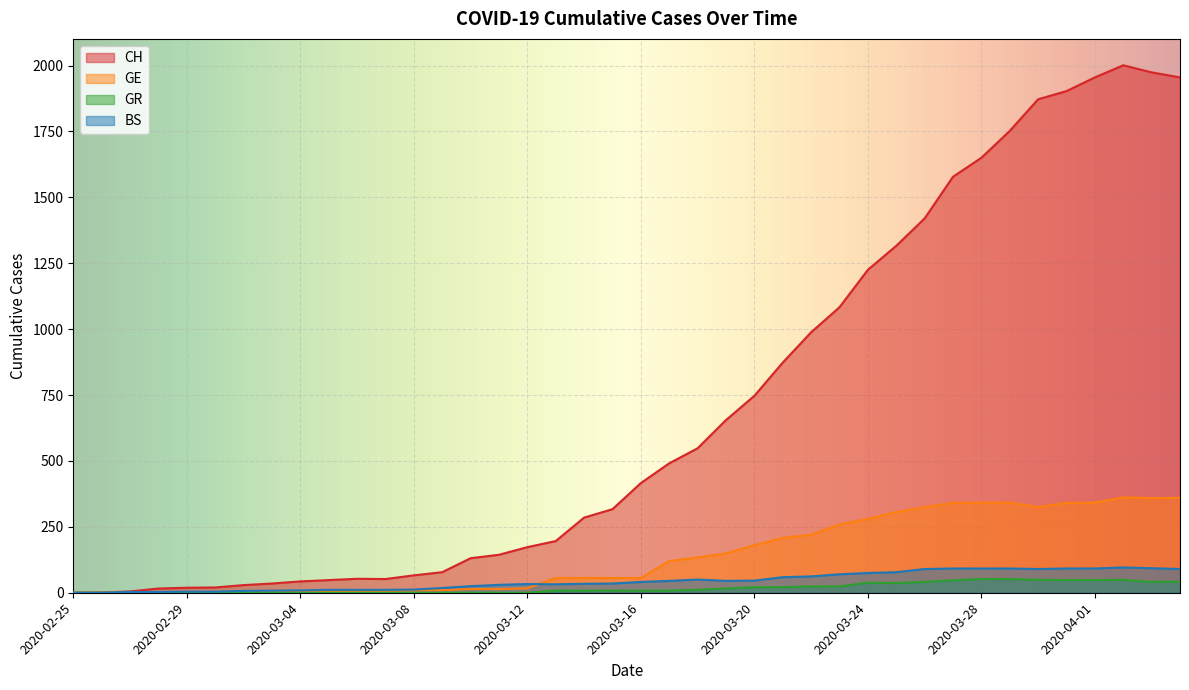

The BS series shows 137 at 2020-04-02. True or false?

False